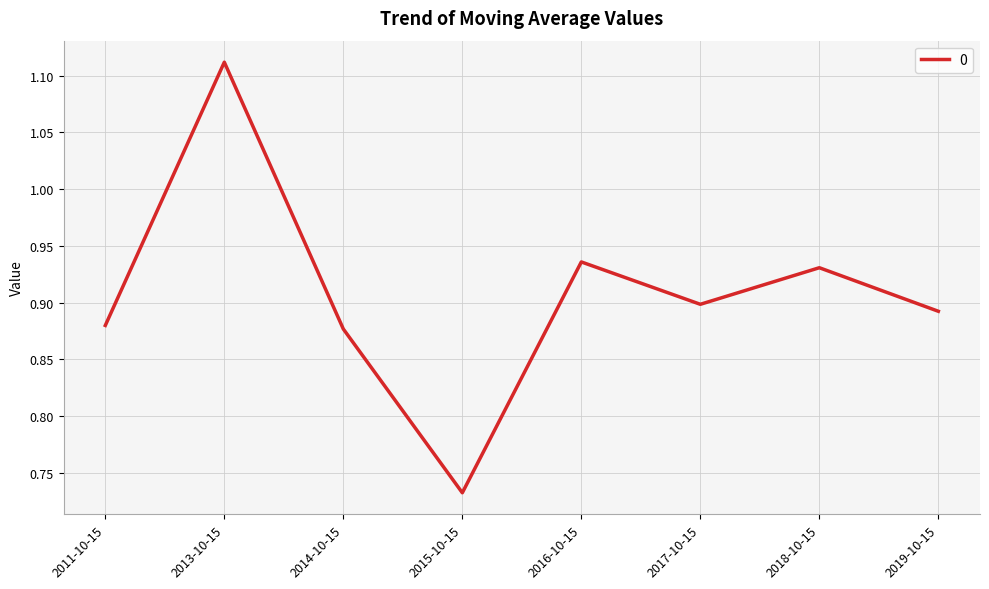

Where is the data nearest to the value 0?

2015-10-15